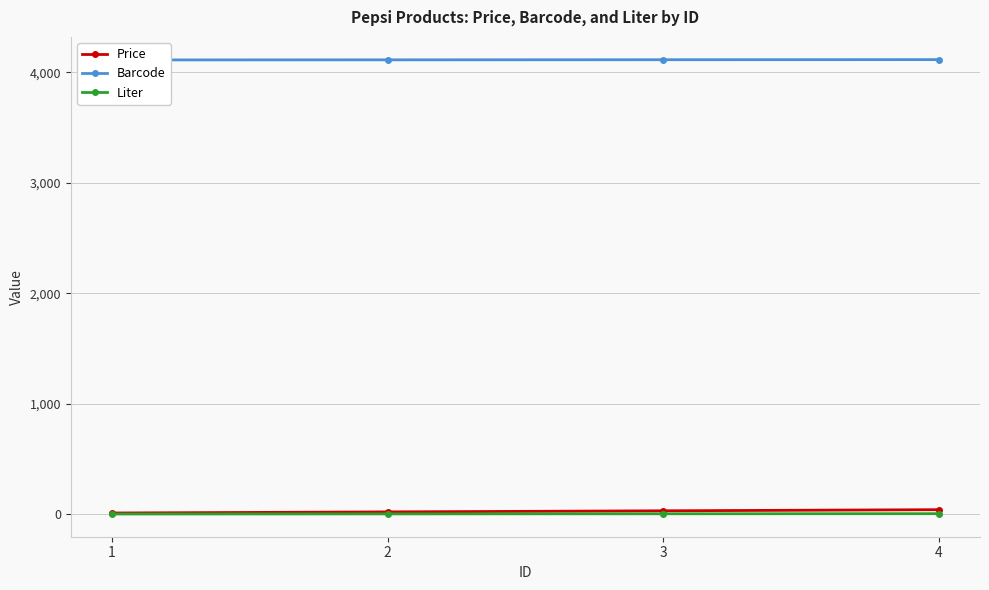

True or false: Price and Liter intersect in this chart.

False